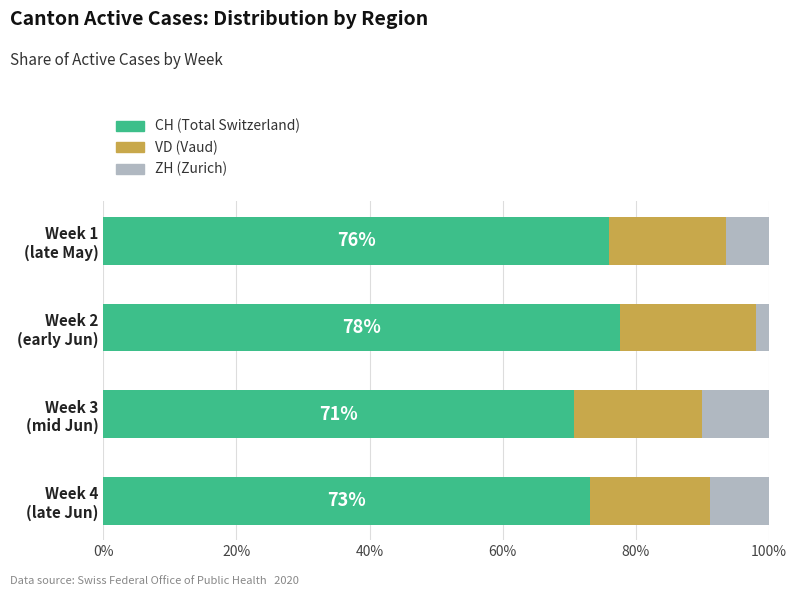

What is the highest value of the CH (Total Switzerland) series?

77.6